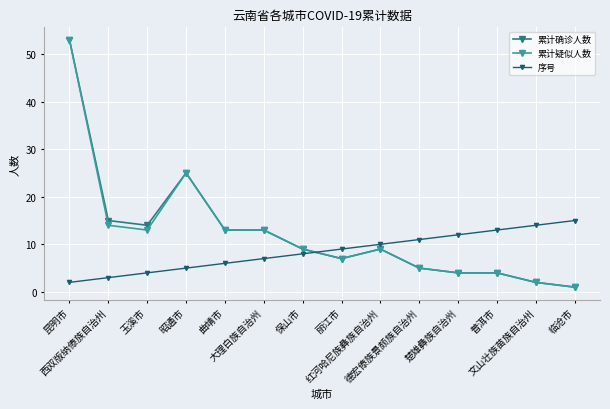

True or false: 累计疑似人数 has more than 2 interior local peaks.

False